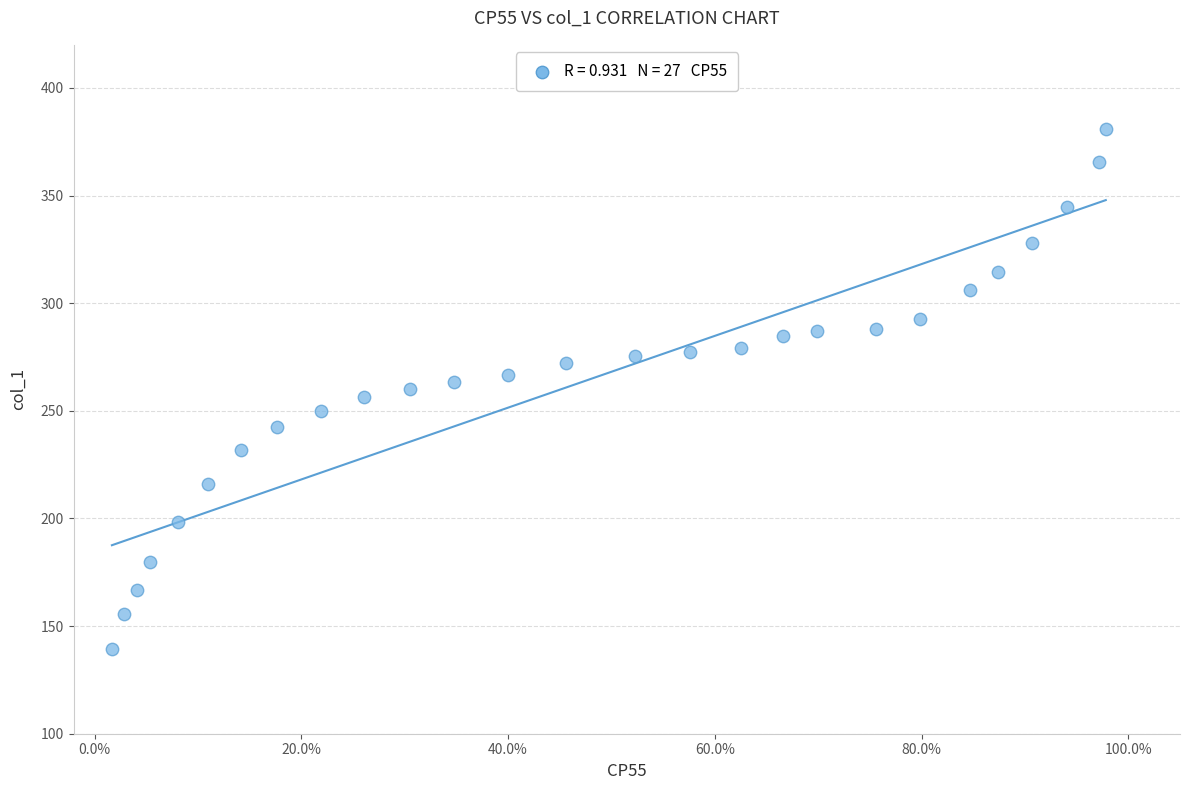

What is the range of X values (max minus min)?

1.0